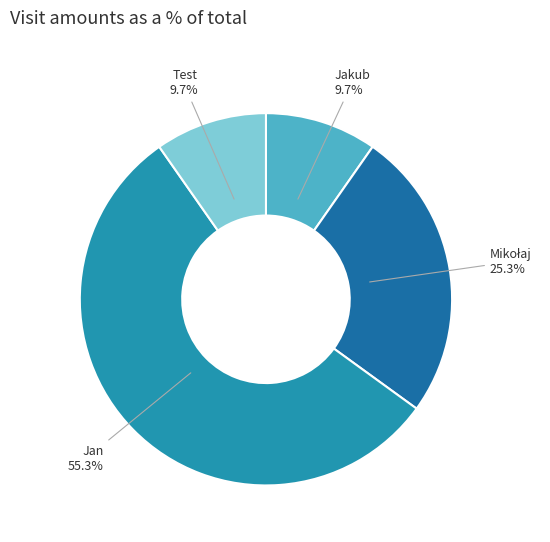

Which category accounts for the majority?

Jan